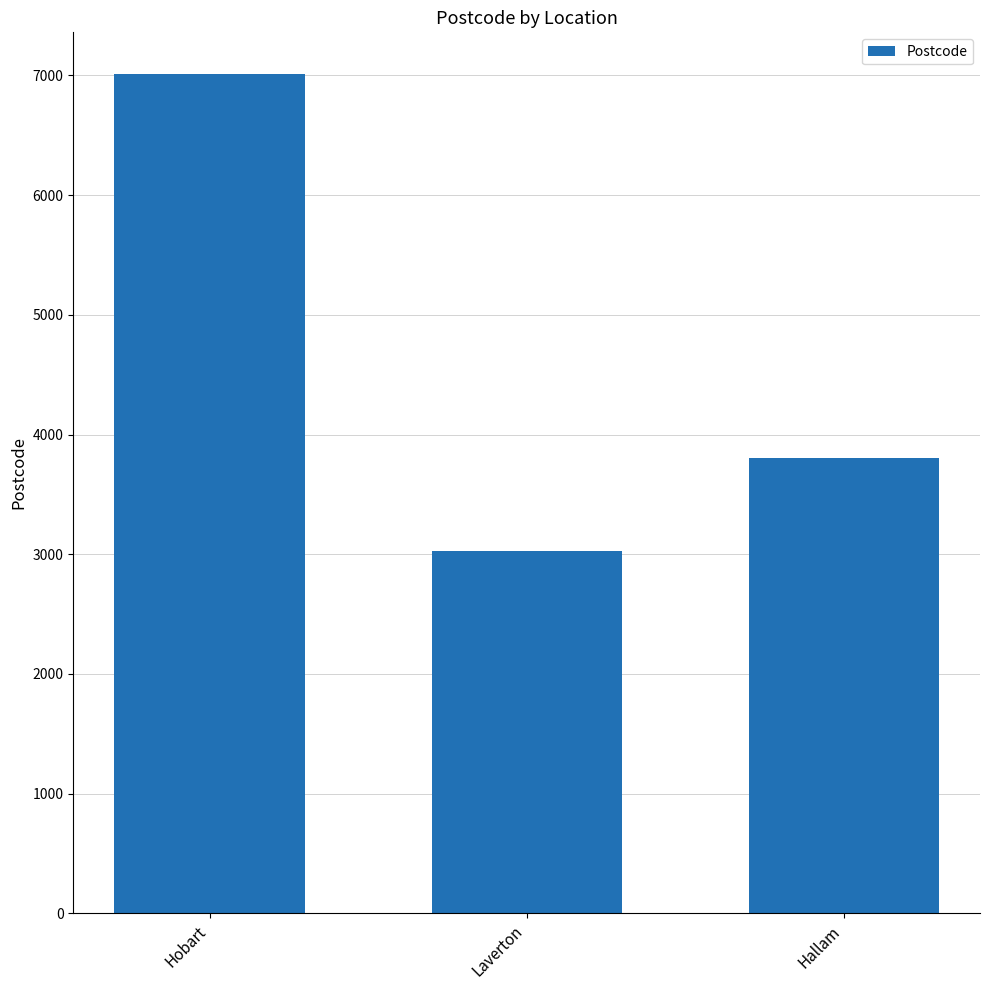

Are the bars grouped side by side (vs. stacked)?

No